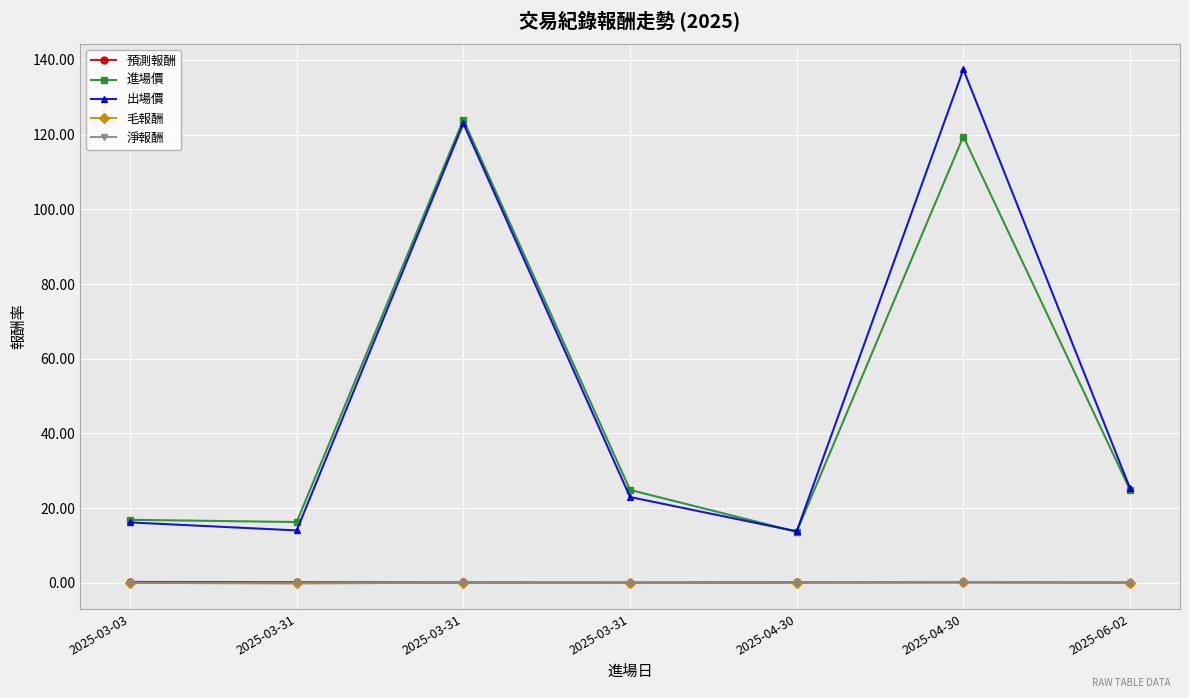

The 預測報酬 series shows 0.1 at 2025-04-30. True or false?

True